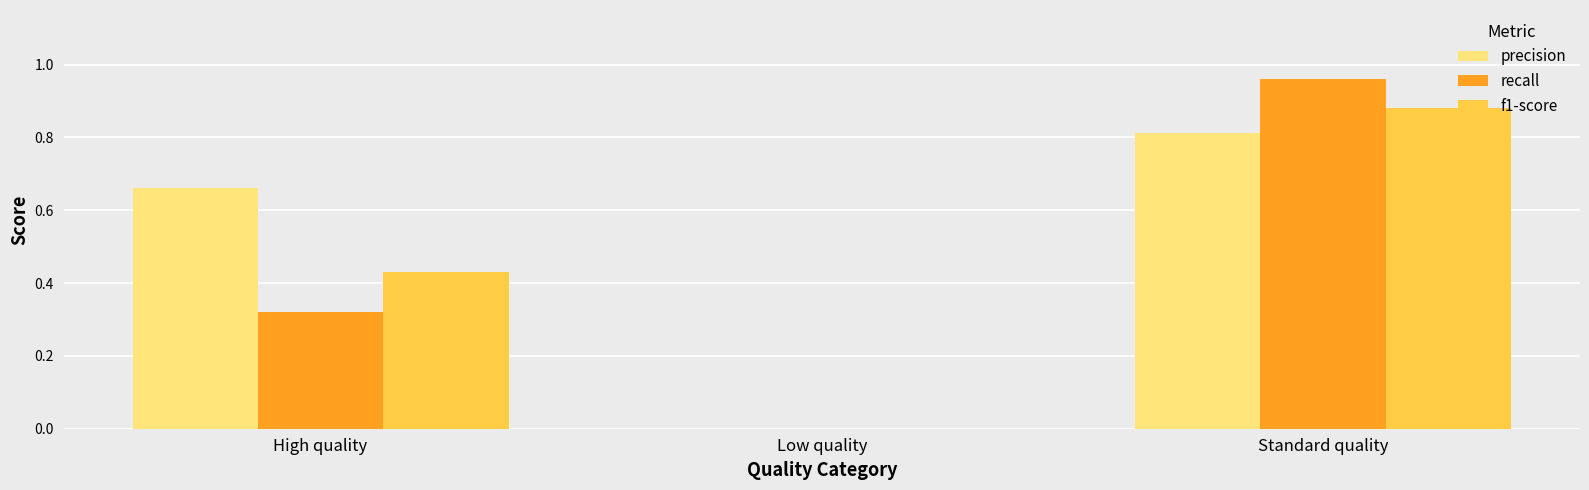

Which series has the largest total across all categories?

precision